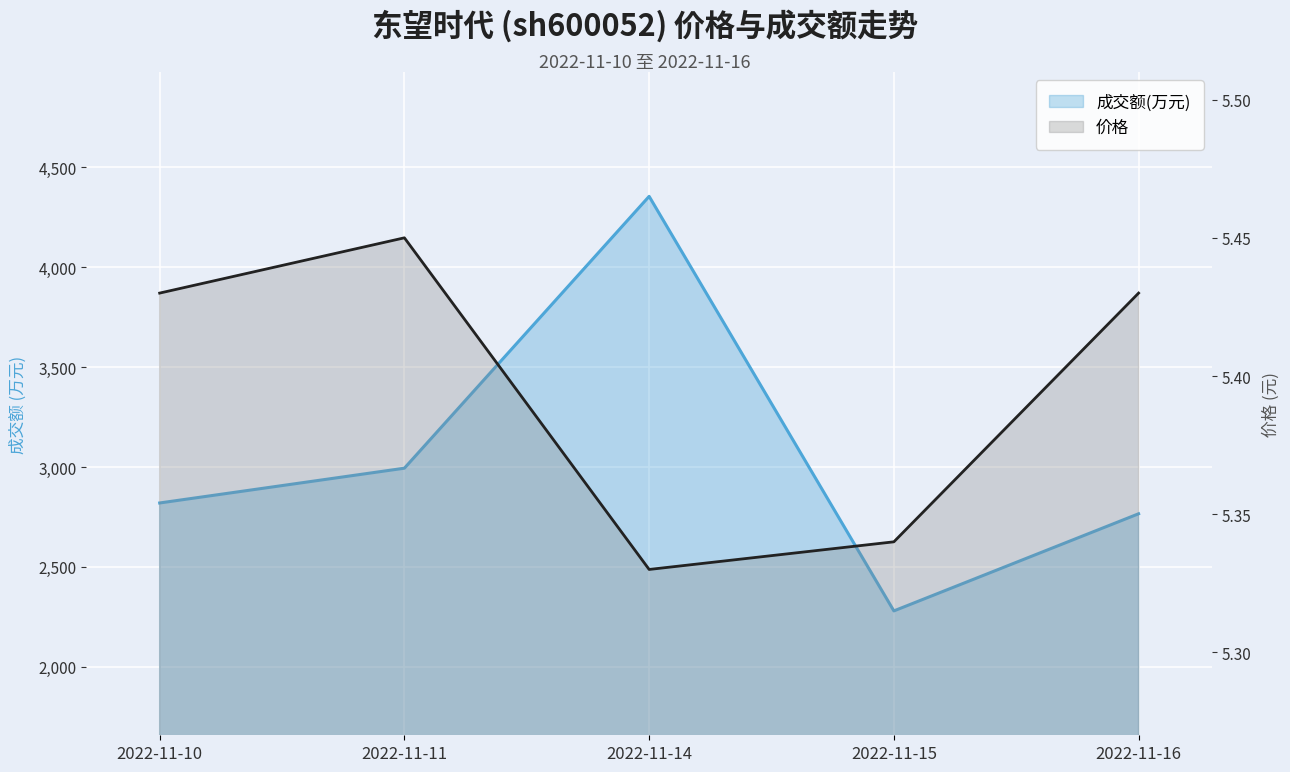

At which category is the sum across all series the highest?

2022-11-14